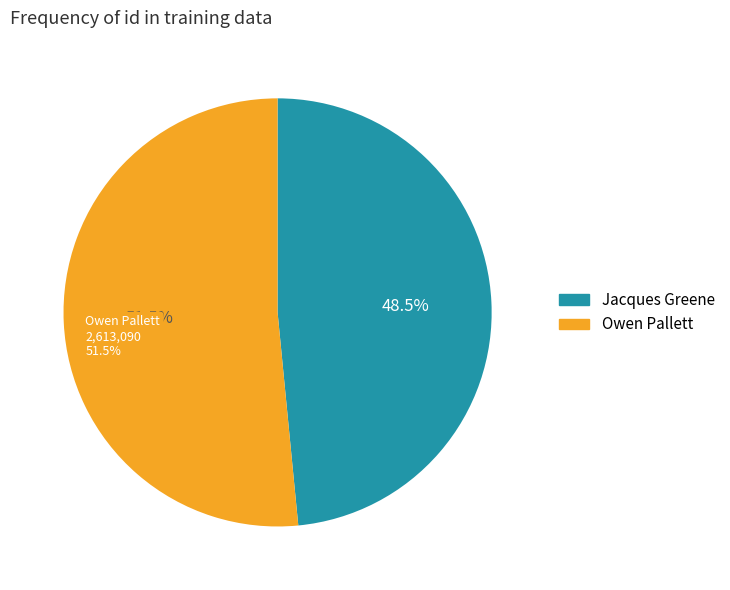

What percentage is NOT represented by 238992?

48.5%